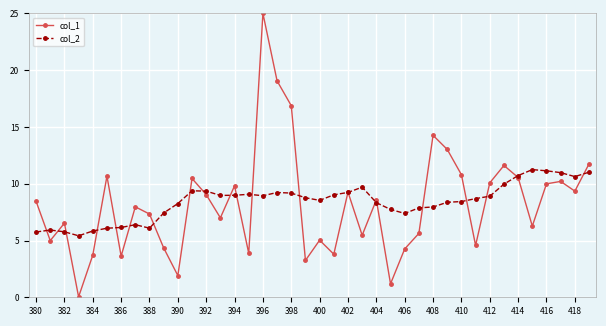

Which series has the widest spread of values?

col_1